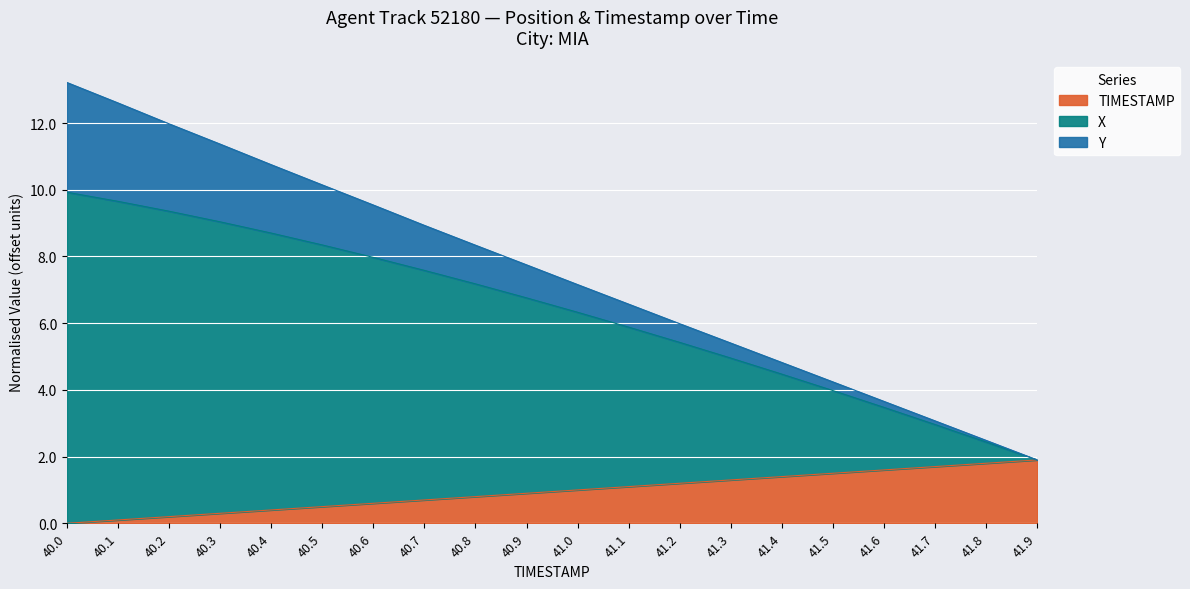

What is the label of the 18th point from the right?

40.2